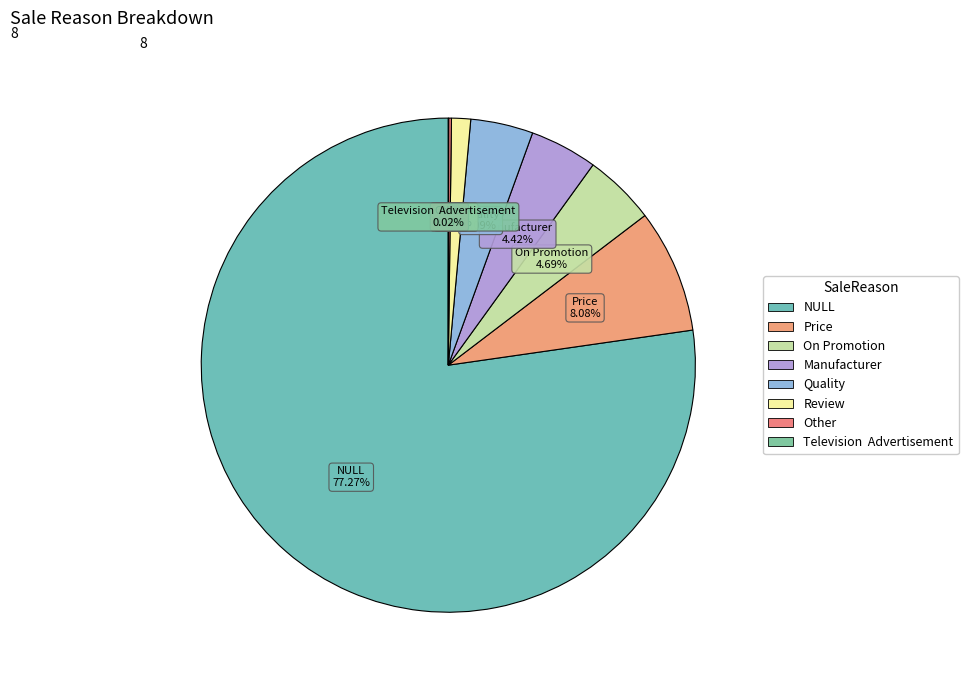

What is the total percentage of Other and Price?

8.3%